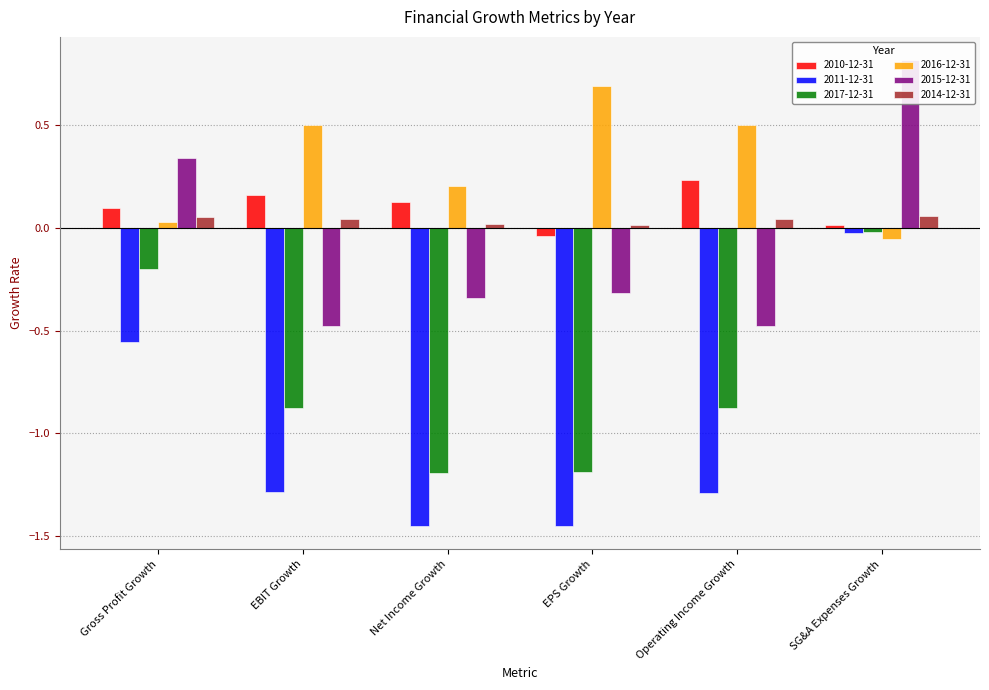

Count the number of categories in the chart.

6